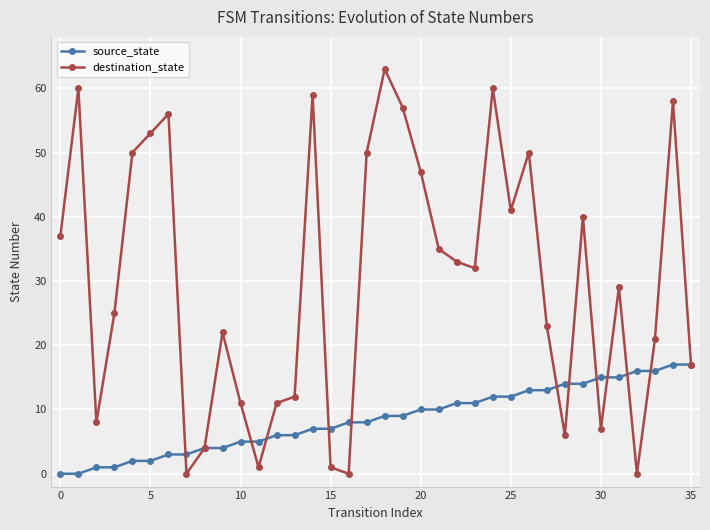

Which series has the largest total across all categories?

destination_state